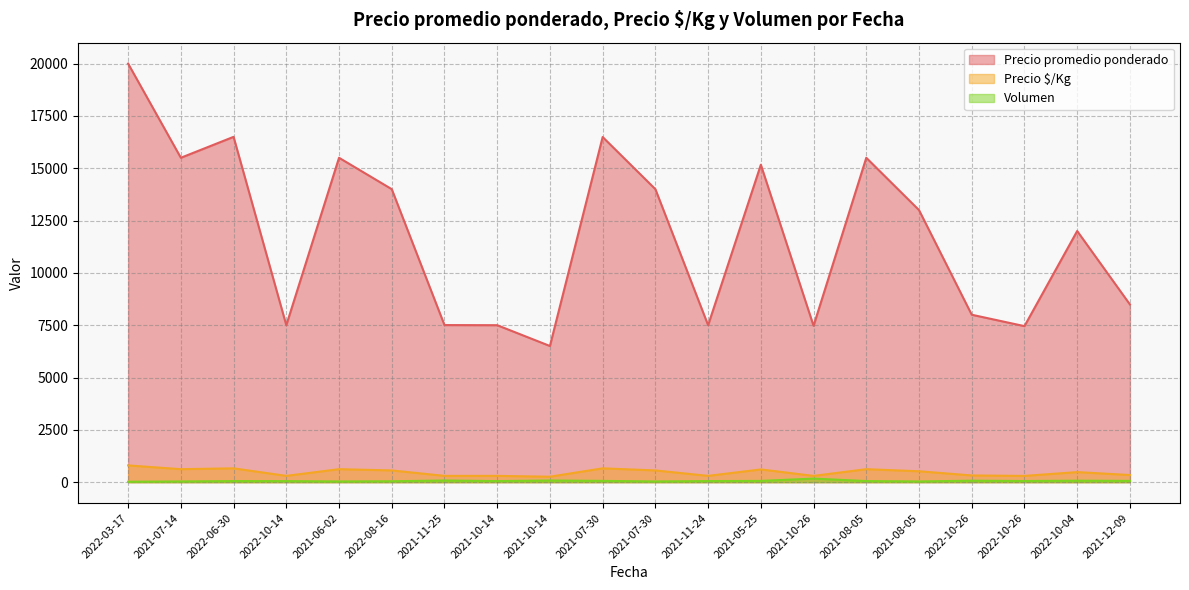

Reading left to right, what are all the values shown in this chart?

Precio promedio ponderado: 2022-03-17=20000	2021-07-14=15500	2022-06-30=16500	2022-10-14=7500	2021-06-02=15500	2022-08-16=14000	2021-11-25=7506	2021-10-14=7500	2021-10-14=6506	2021-07-30=16492	2021-07-30=14000	2021-11-24=7500	2021-05-25=15167	2021-10-26=7471	2021-08-05=15500	2021-08-05=13000	2022-10-26=8000	2022-10-26=7455	2022-10-04=12000	2021-12-09=8492
Precio $/Kg: 2022-03-17=800	2021-07-14=620	2022-06-30=660	2022-10-14=300	2021-06-02=620	2022-08-16=560	2021-11-25=300	2021-10-14=300	2021-10-14=260	2021-07-30=660	2021-07-30=560	2021-11-24=300	2021-05-25=607	2021-10-26=299	2021-08-05=620	2021-08-05=520	2022-10-26=320	2022-10-26=298	2022-10-04=480	2021-12-09=340
Volumen: 2022-03-17=20	2021-07-14=34	2022-06-30=52	2022-10-14=50	2021-06-02=34	2022-08-16=43	2021-11-25=79	2021-10-14=52	2021-10-14=79	2021-07-30=61	2021-07-30=34	2021-11-24=52	2021-05-25=60	2021-10-26=170	2021-08-05=52	2021-08-05=34	2022-10-26=70	2022-10-26=55	2022-10-04=70	2021-12-09=61